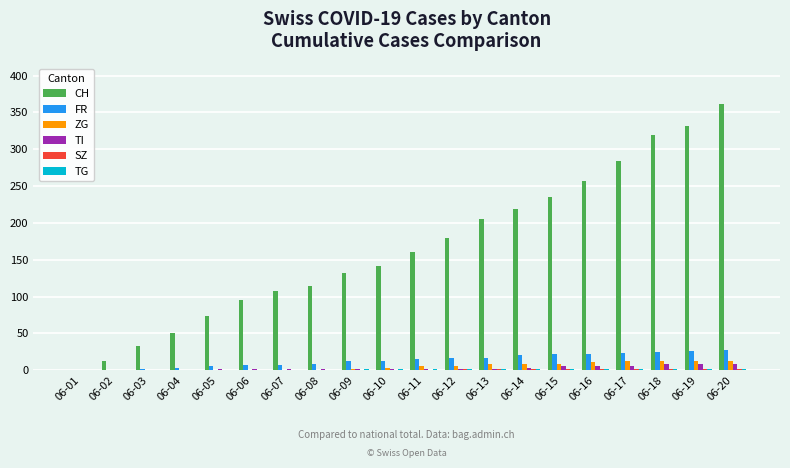

What is the average value of the ZG series?

5